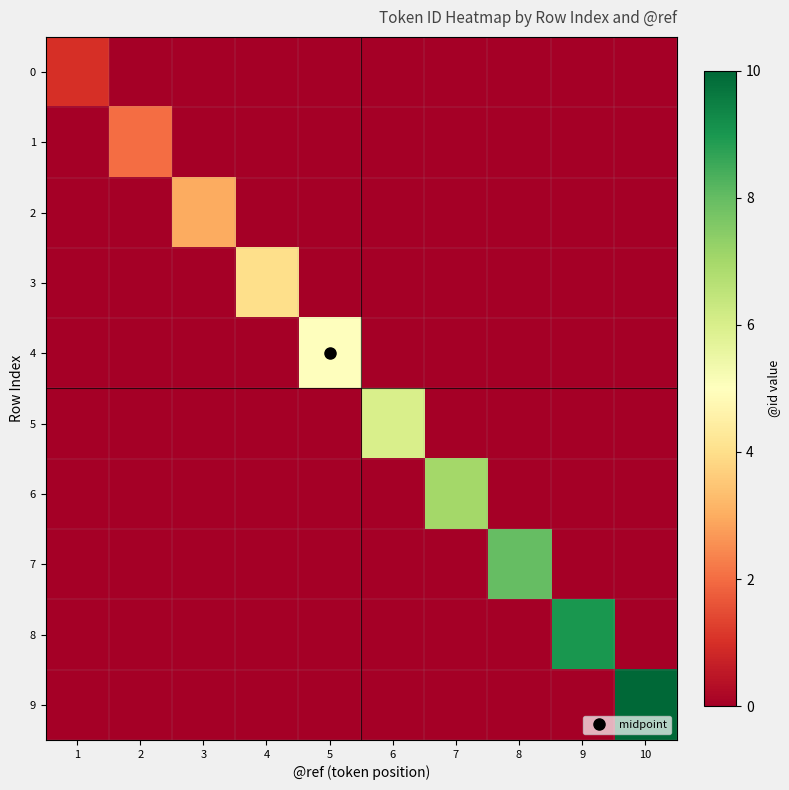

Reading left to right, what are all the values shown in this chart?

0: 1=1	2=0	3=0	4=0	5=0	6=0	7=0	8=0	9=0	10=0
1: 1=0	2=2	3=0	4=0	5=0	6=0	7=0	8=0	9=0	10=0
2: 1=0	2=0	3=3	4=0	5=0	6=0	7=0	8=0	9=0	10=0
3: 1=0	2=0	3=0	4=4	5=0	6=0	7=0	8=0	9=0	10=0
4: 1=0	2=0	3=0	4=0	5=5	6=0	7=0	8=0	9=0	10=0
5: 1=0	2=0	3=0	4=0	5=0	6=6	7=0	8=0	9=0	10=0
6: 1=0	2=0	3=0	4=0	5=0	6=0	7=7	8=0	9=0	10=0
7: 1=0	2=0	3=0	4=0	5=0	6=0	7=0	8=8	9=0	10=0
8: 1=0	2=0	3=0	4=0	5=0	6=0	7=0	8=0	9=9	10=0
9: 1=0	2=0	3=0	4=0	5=0	6=0	7=0	8=0	9=0	10=10